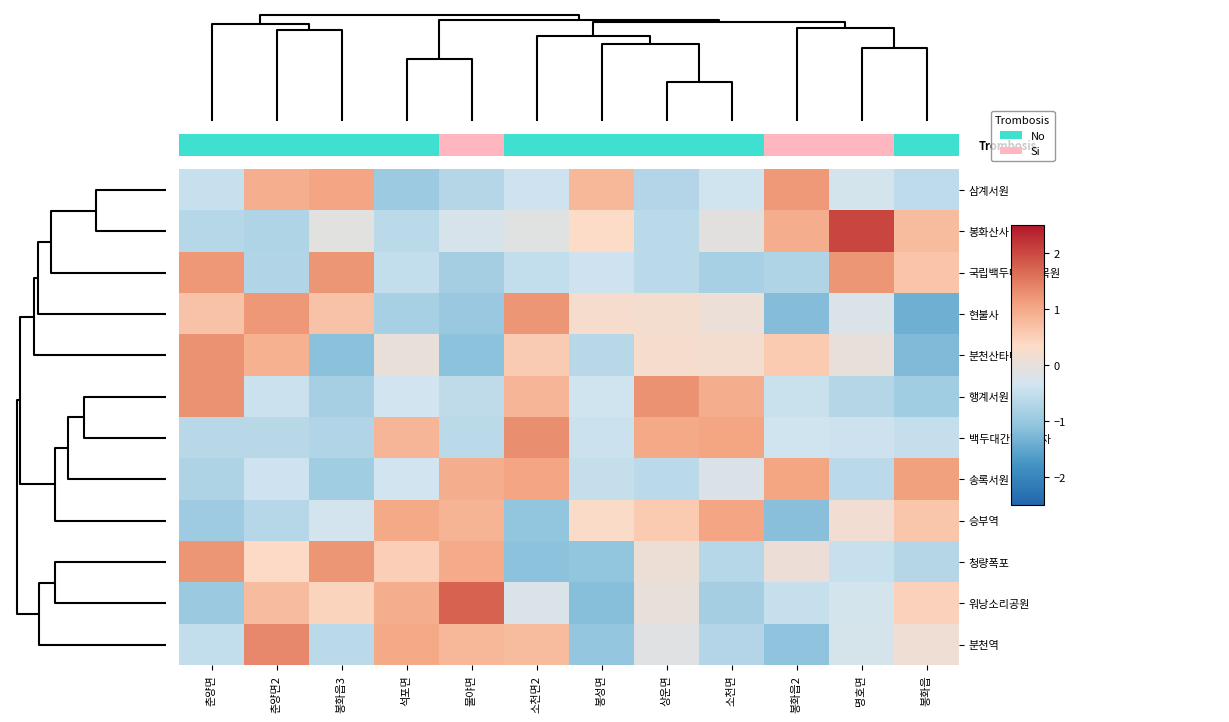

What is the difference between the 삼계서원 values at 봉성면 and 명호면?

1.1